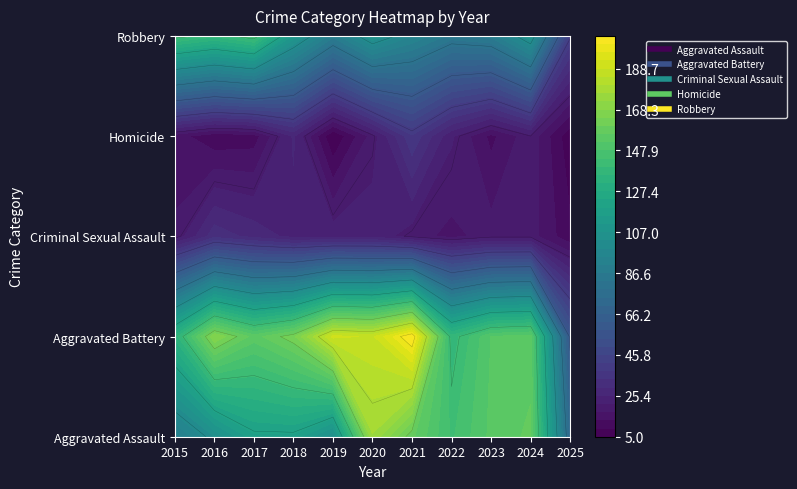

How many data points in Aggravated Battery are above 154?

5